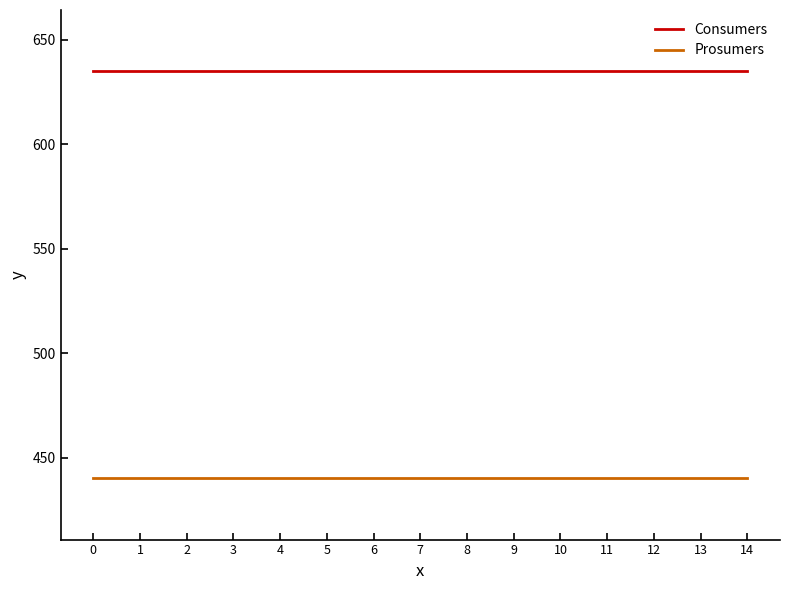

What is the difference between the highest and lowest values at 5?

195